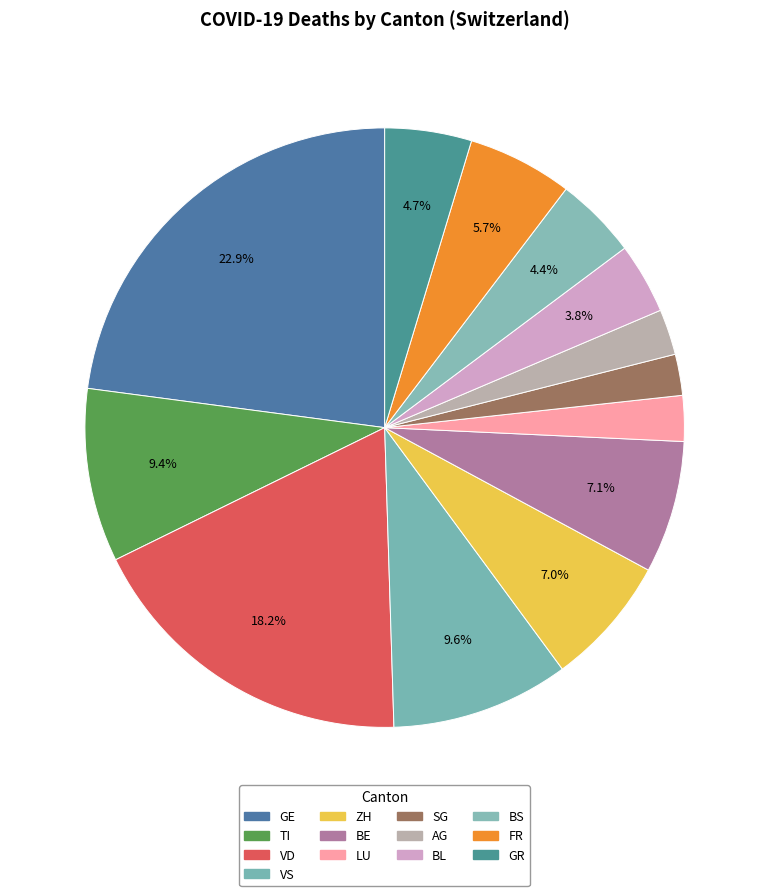

How many segments does this pie chart have?

13